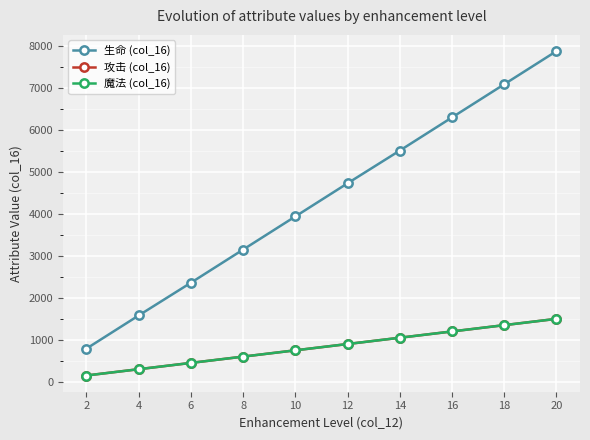

What is the average value of the 生命 (col_16) series?

4333